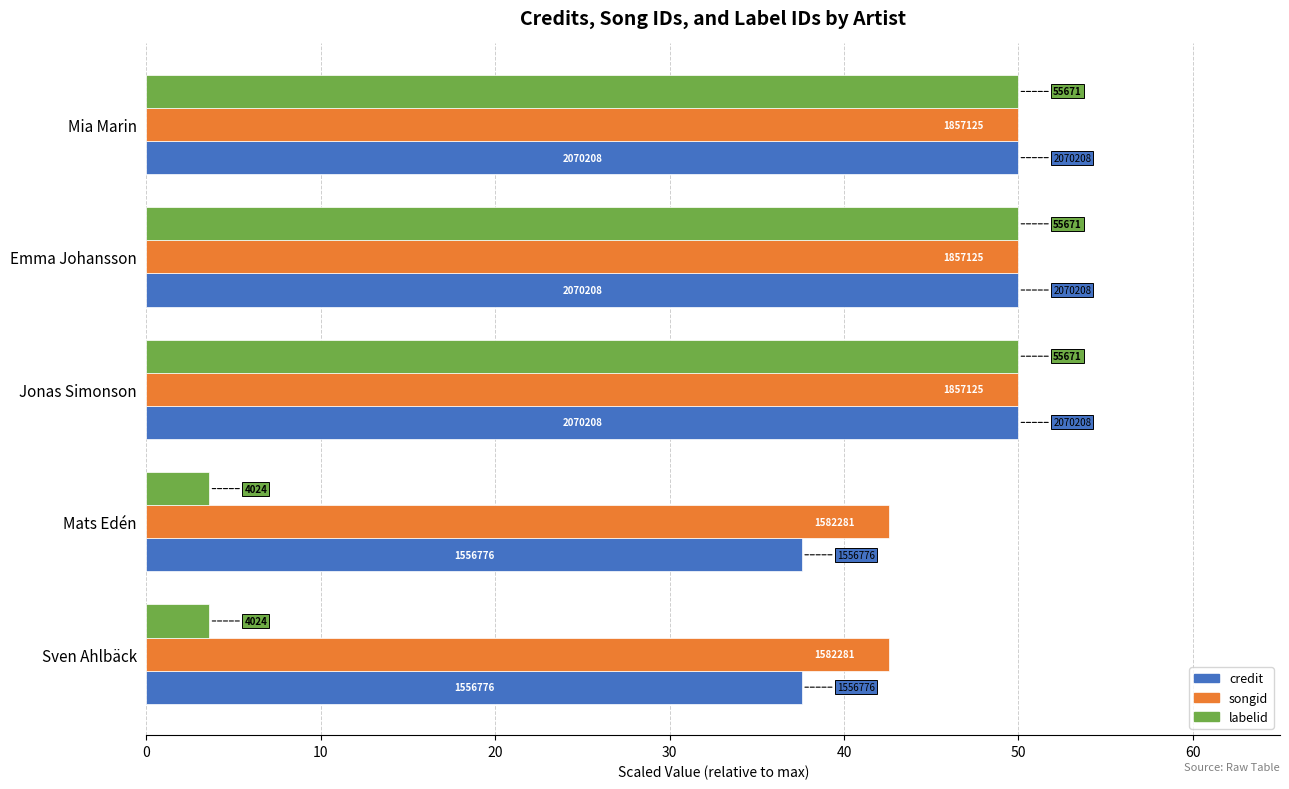

What are all the series names shown in the legend?

credit, songid, labelid